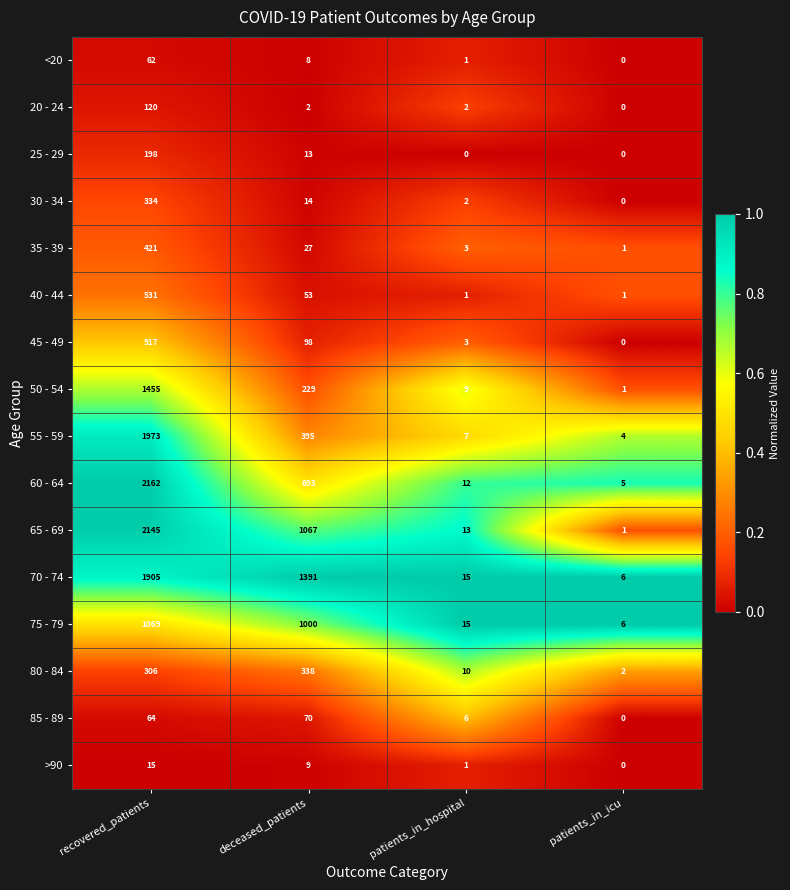

What is the total value across all series at patients_in_icu?

27